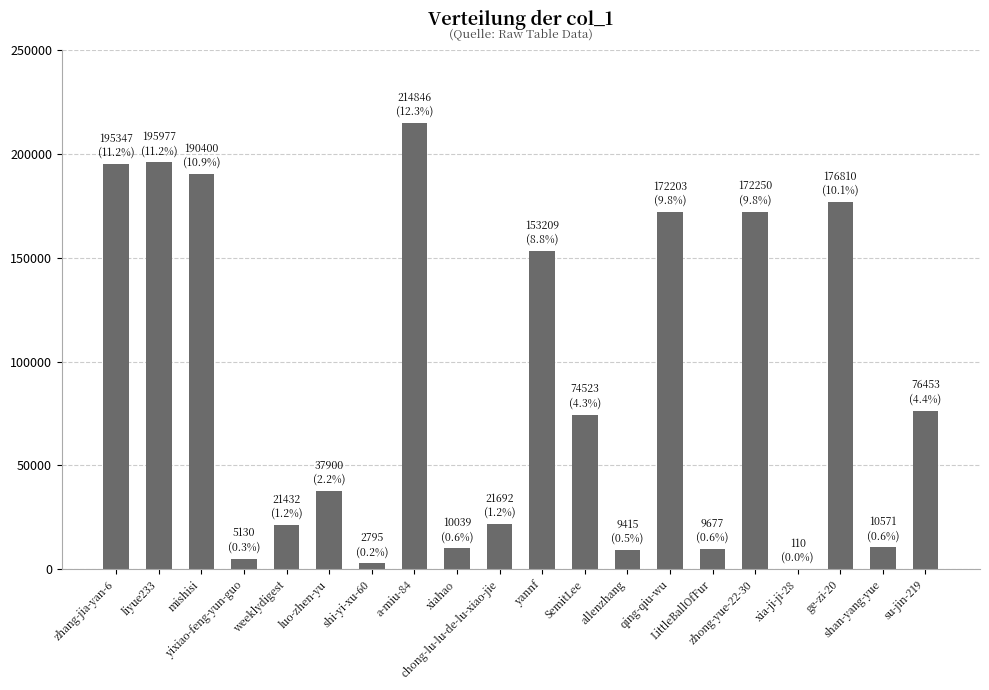

How many distinct data groups are displayed?

1